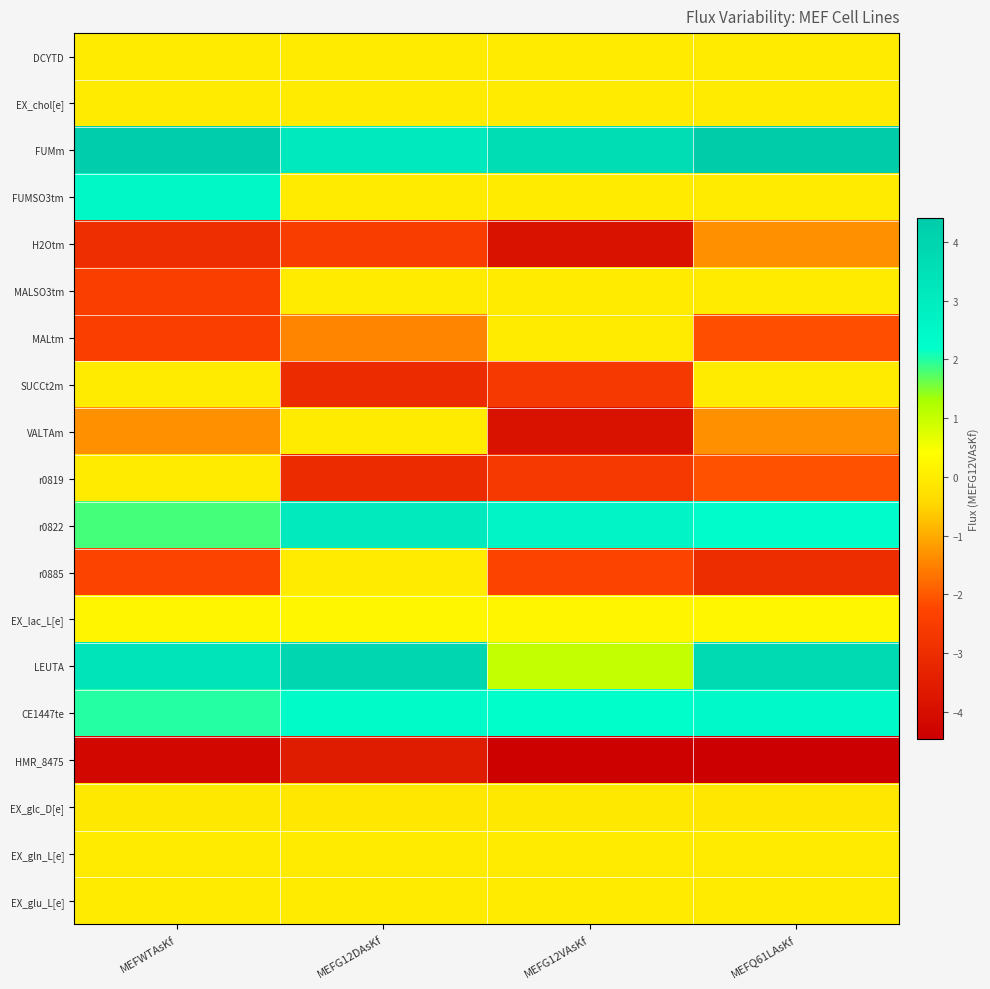

How many categories are shown in the chart?

4